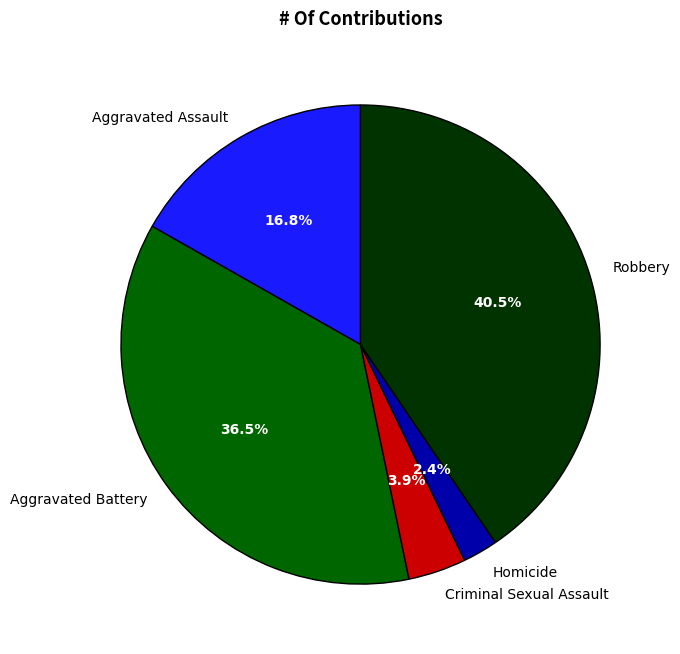

What is the largest slice in the pie chart?

Robbery